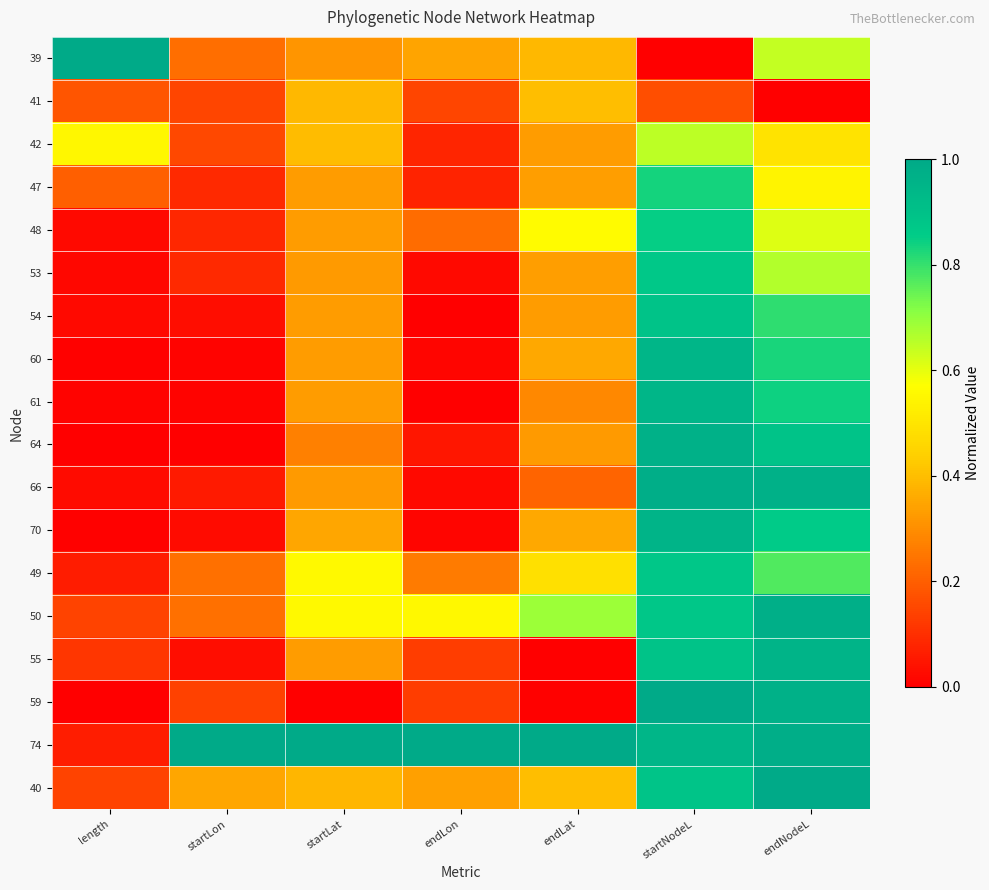

Which series changed the most between endLat and startNodeL?

59